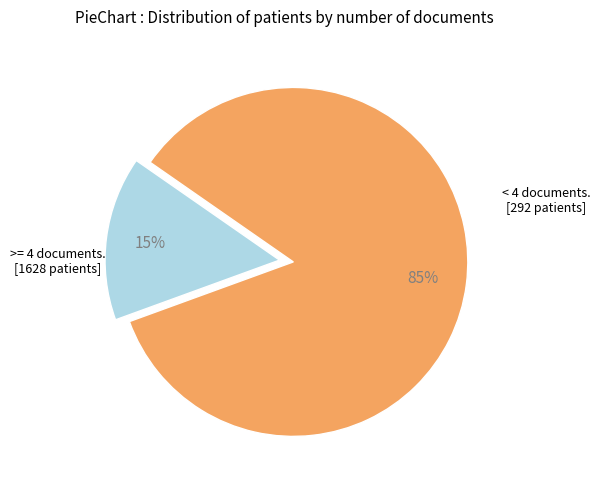

To the nearest percent, what is the difference between the largest and smallest slice percentages?

70%